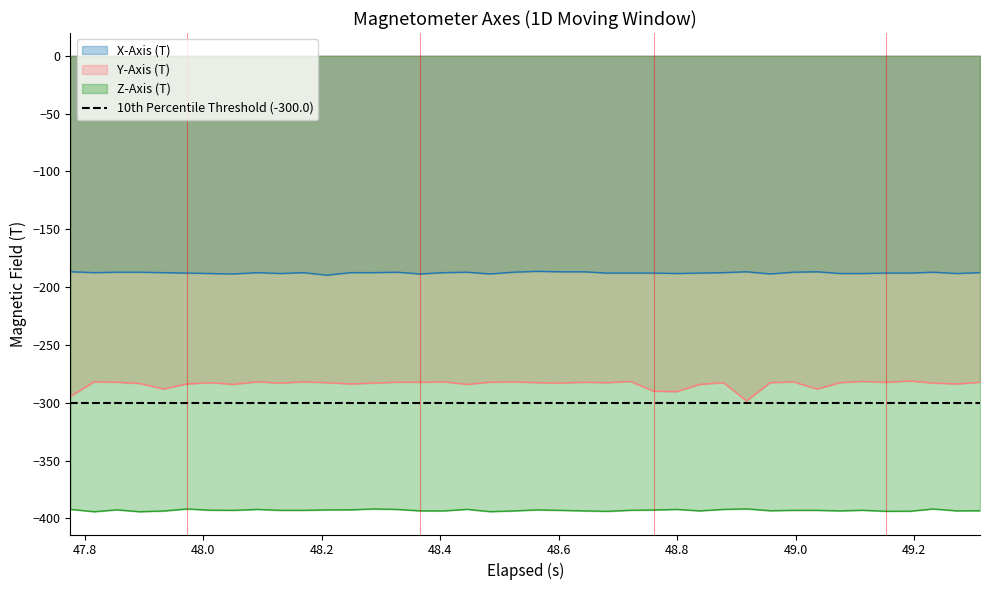

True or false: X-Axis (T) has more than 0 points higher than both neighbors.

True